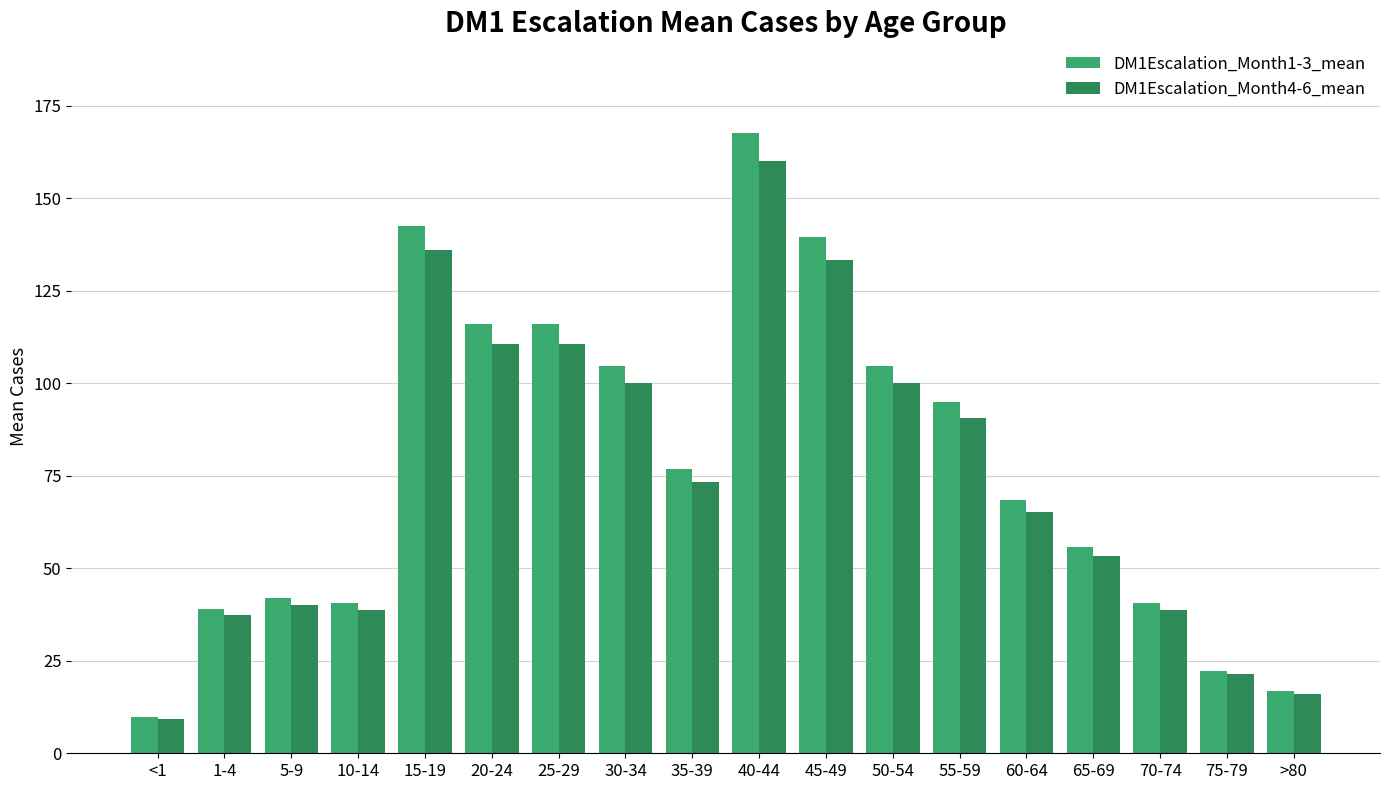

What is the highest value of the DM1Escalation_Month1-3_mean series?

167.6